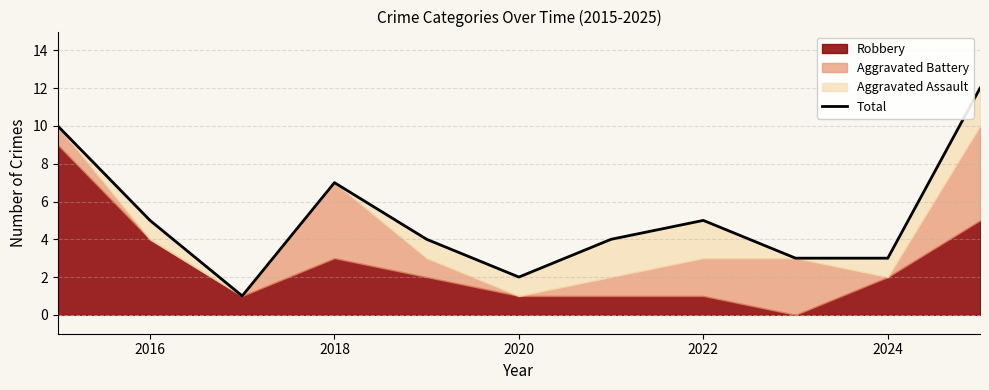

What is the difference between the maximum and minimum values?

11